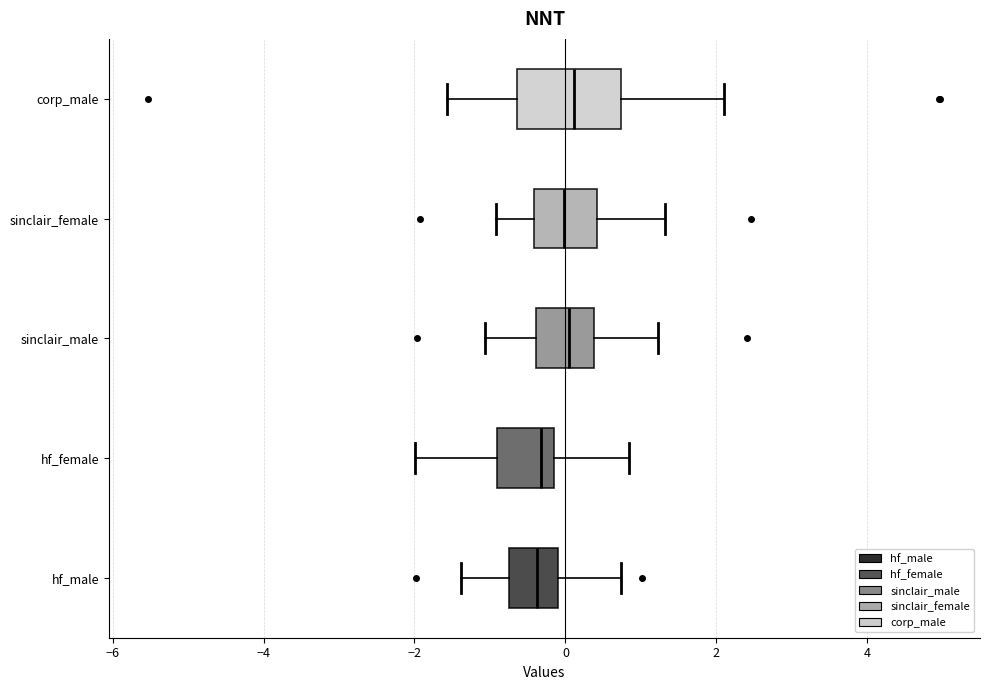

Where is the right edge of the box for hf_male on the x-axis? The values are not printed on the chart, so give them approximately, as read against the axis.

-0.2